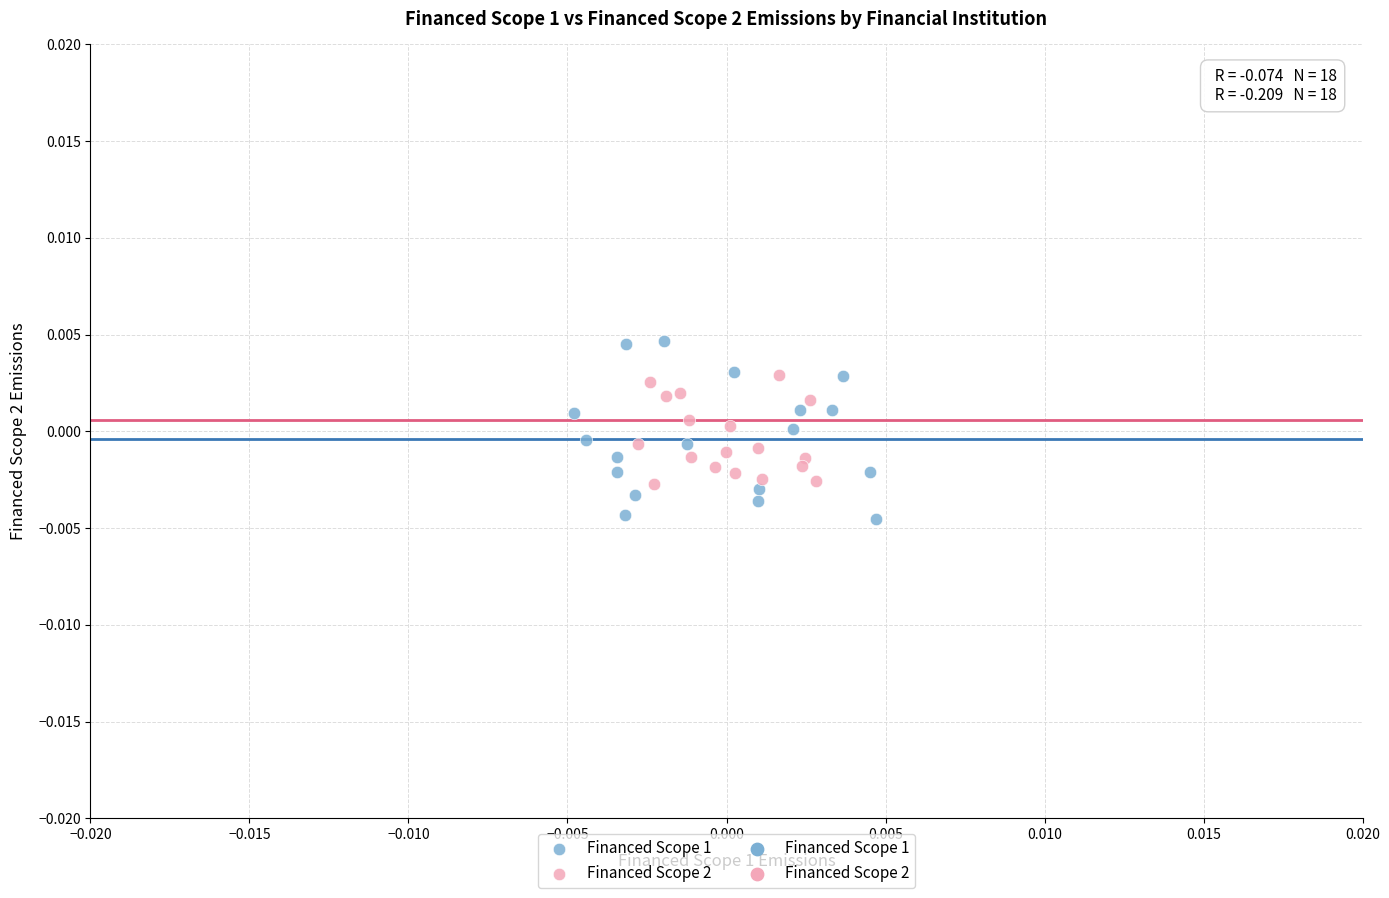

Which series contains the highest Y value?

Financed Scope 1